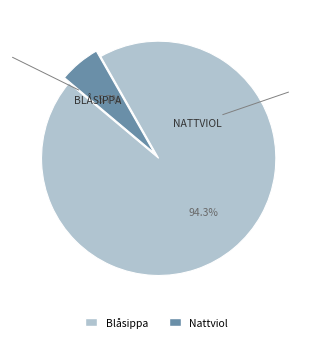

How much of the chart is everything except Blåsippa?

5.7%